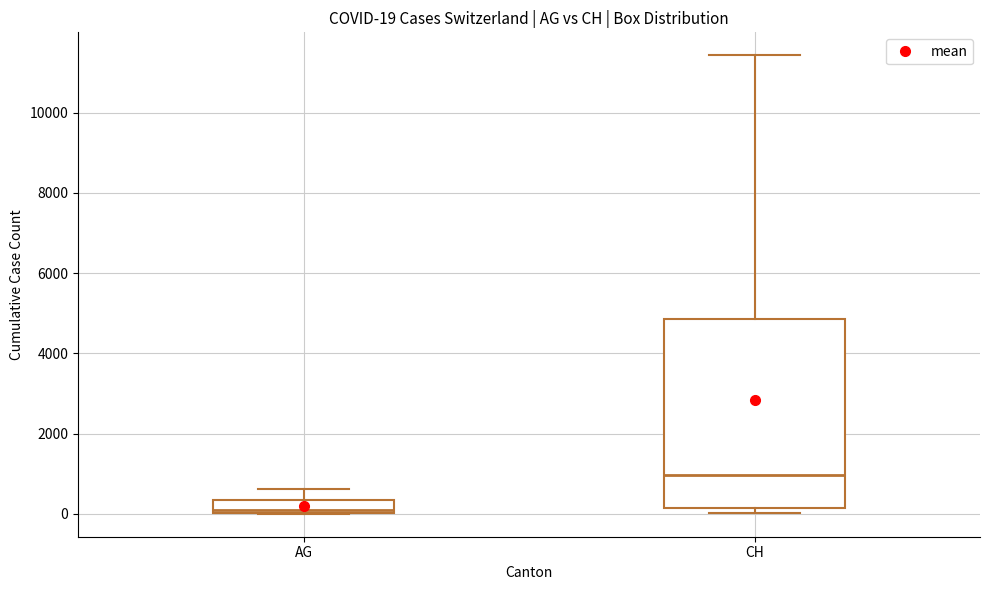

Which box has the highest median line?

CH